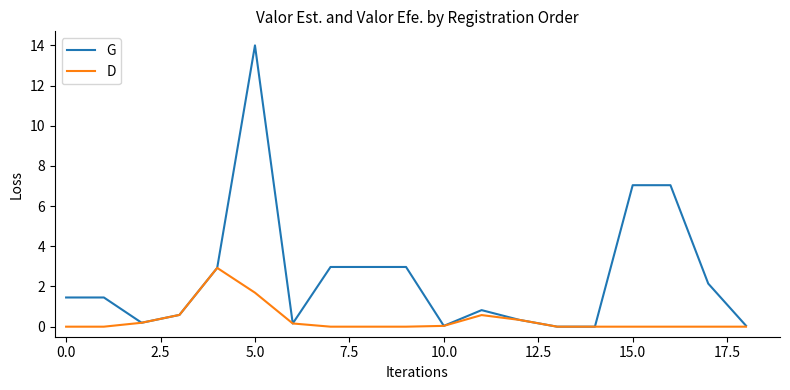

Which series has the largest range (max minus min)?

G